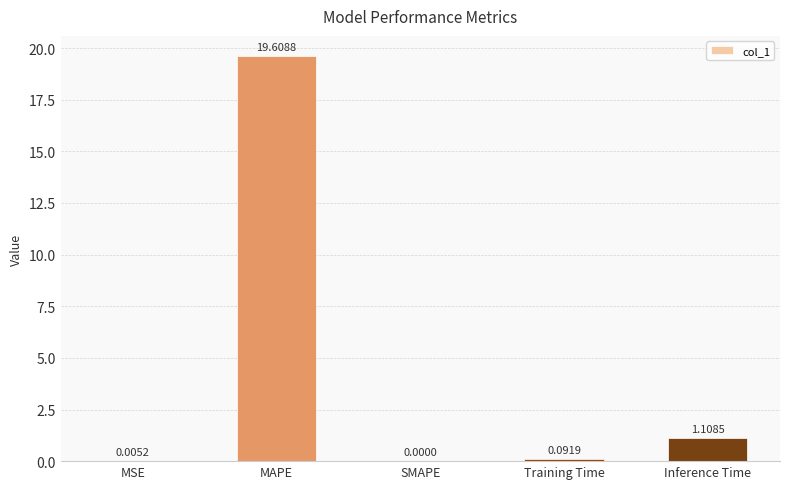

Are the bars grouped side by side (vs. stacked)?

No